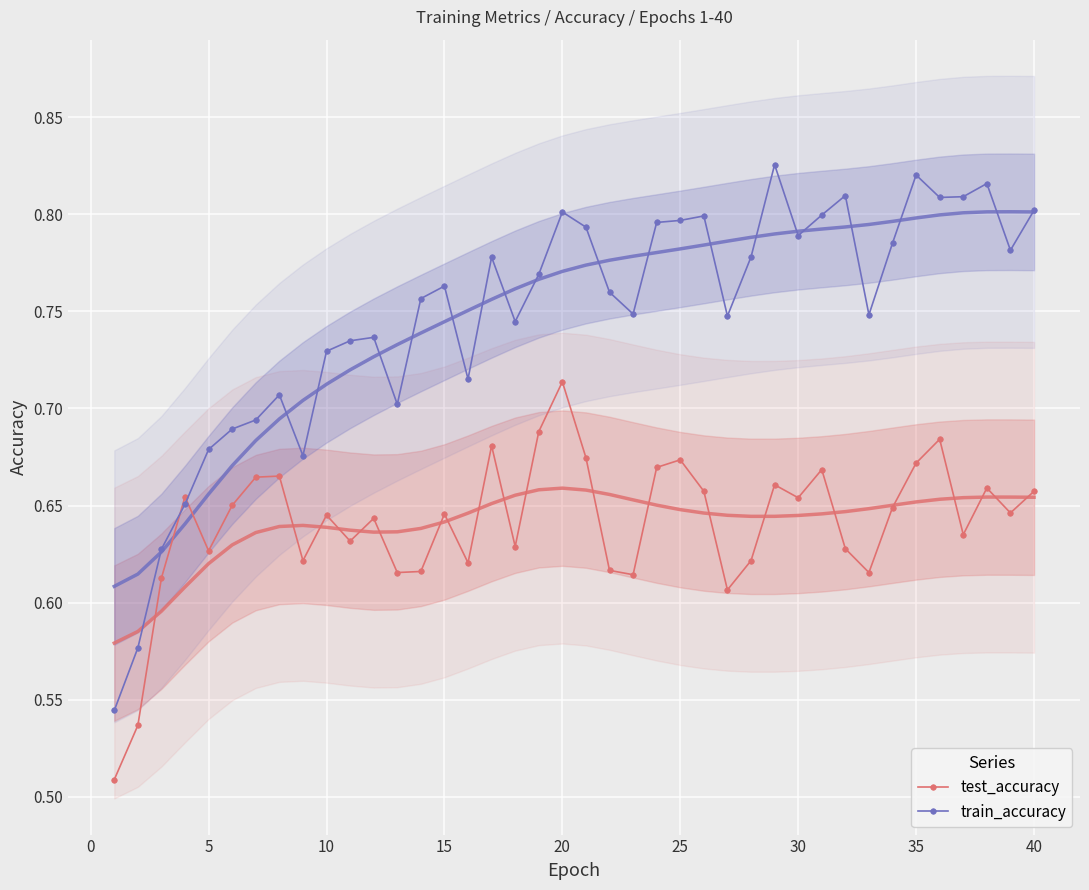

In train_accuracy, how many points are lower than both neighbors (excluding endpoints)?

10